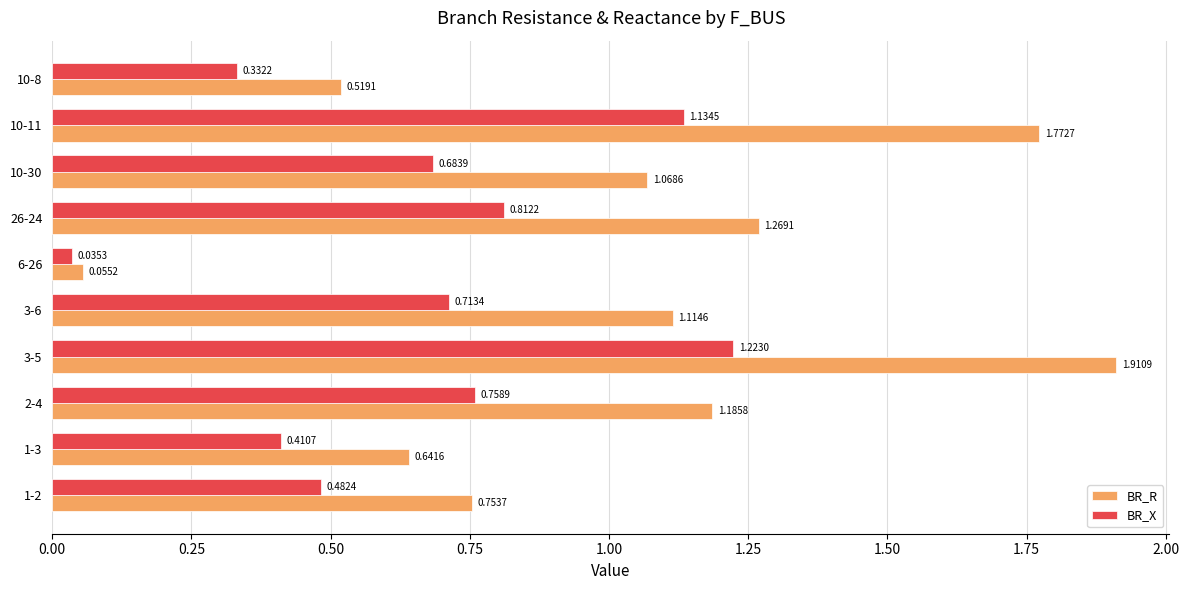

Which series has the largest range (max minus min)?

BR_R